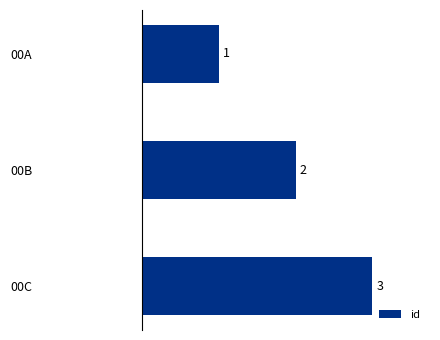

List the labels in order of value, smallest first.

00A, 00B, 00C